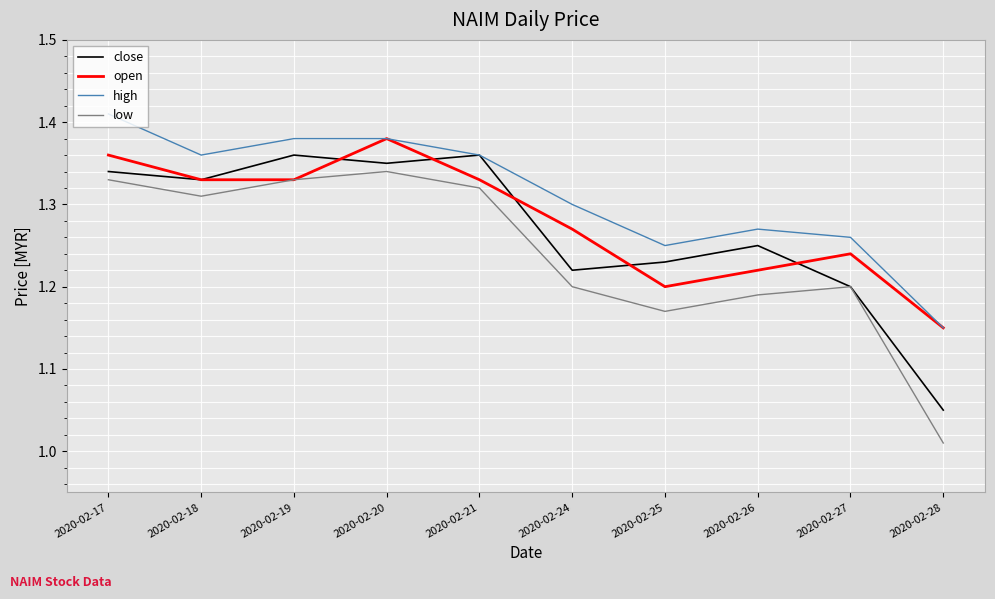

The low series shows 0.8 at 2020-02-21. True or false?

False